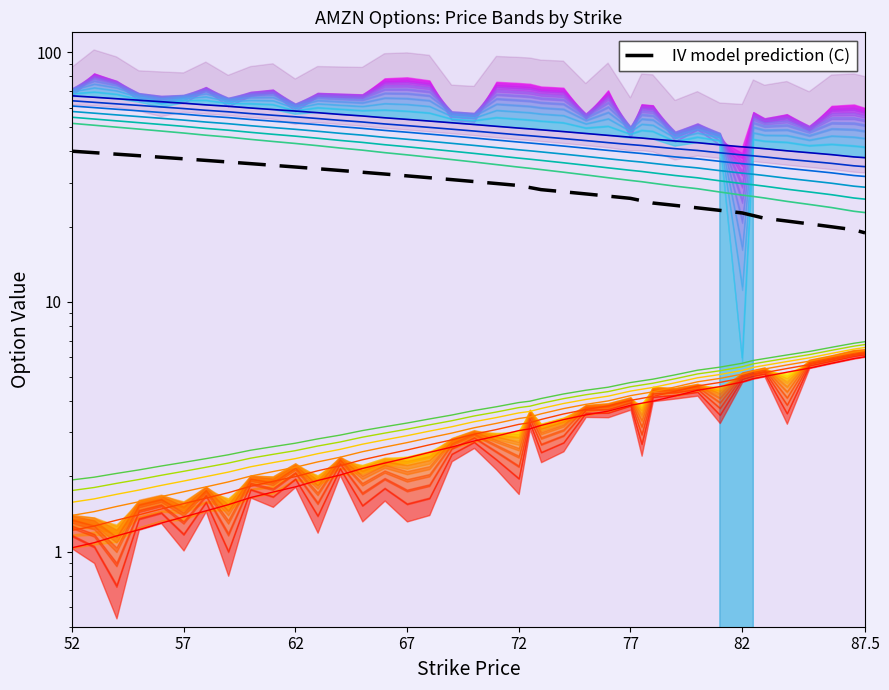

Which series has the largest total across all categories?

Call level 1